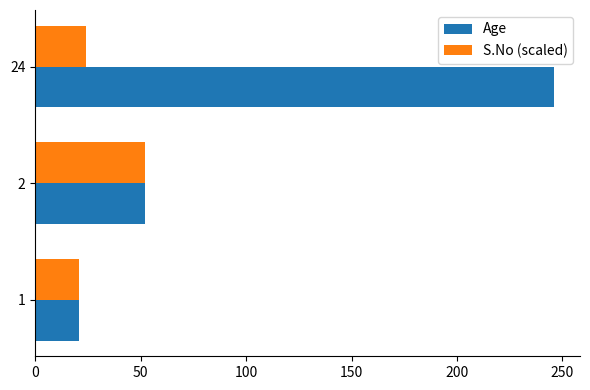

Rank the series at 24 from lowest to highest value.

S.No (scaled), Age